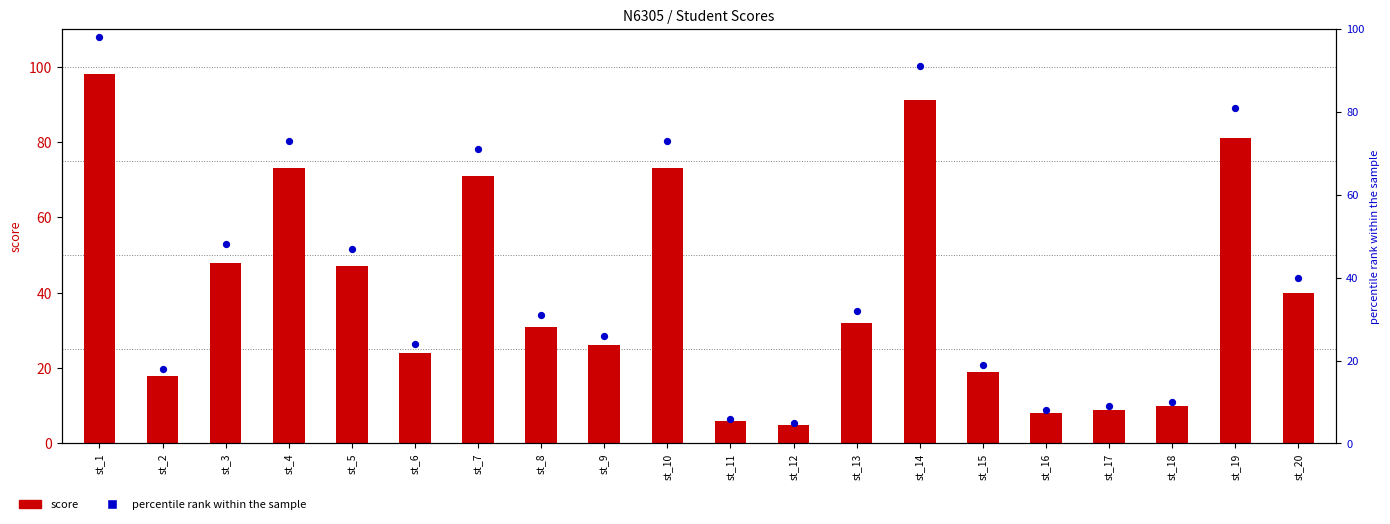

At how many categories does at least one series exceed 60?

6